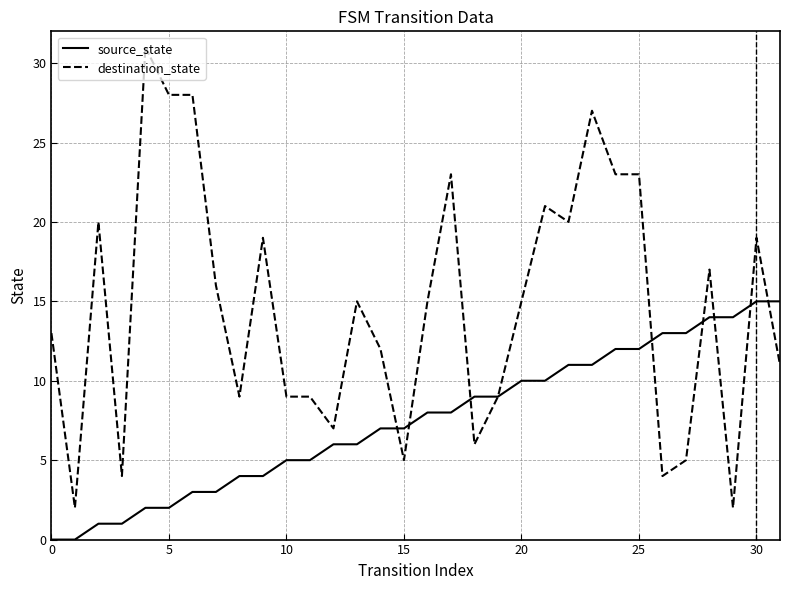

What is the minimum value for destination_state?

2